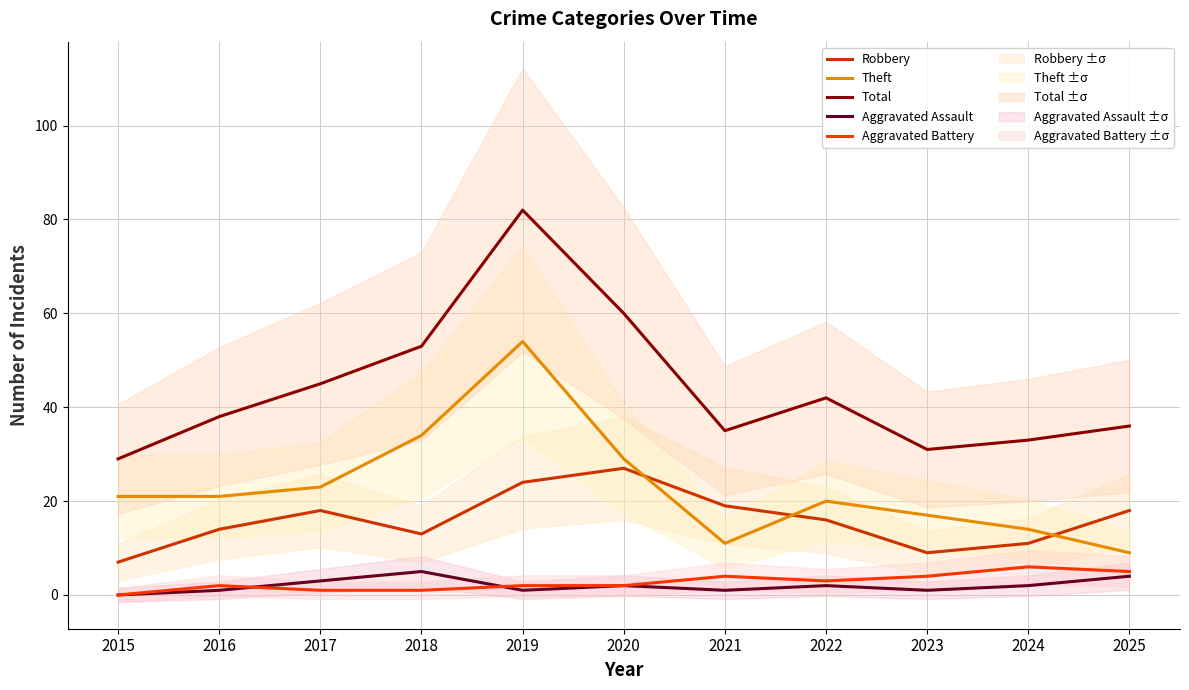

How many values in Aggravated Battery are above zero?

10